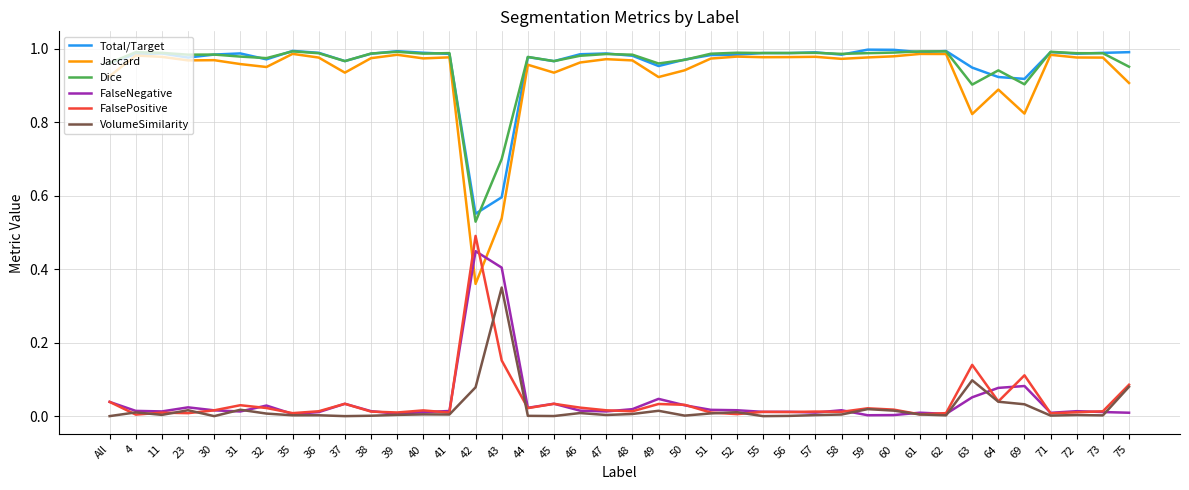

True or false: Dice has a value of 1.0 at 4.

True